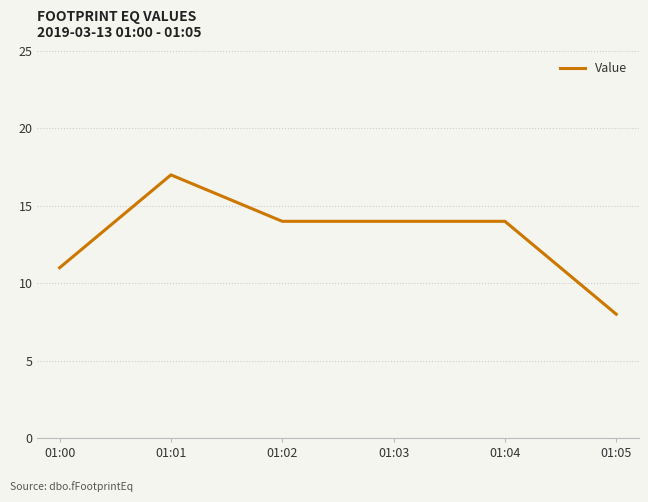

Between 01:01 and 01:05, which is larger?

01:01